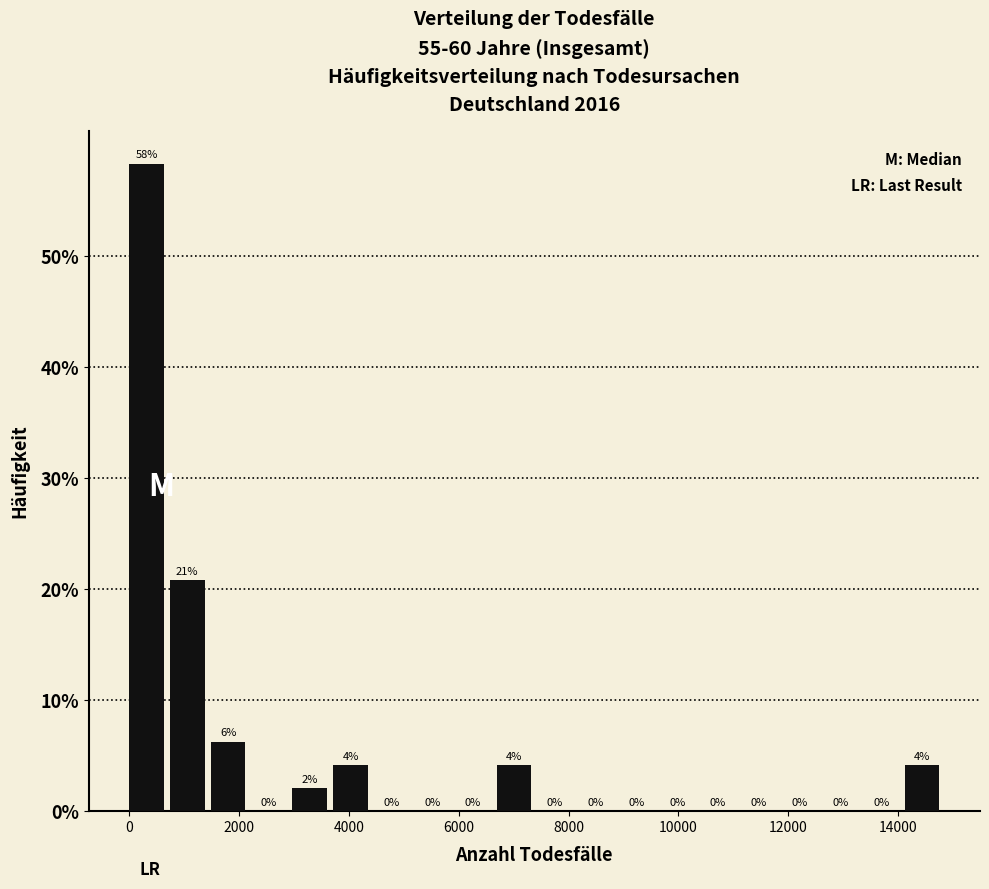

Read against the x-axis, roughly where is the centre of the tallest bar?

400